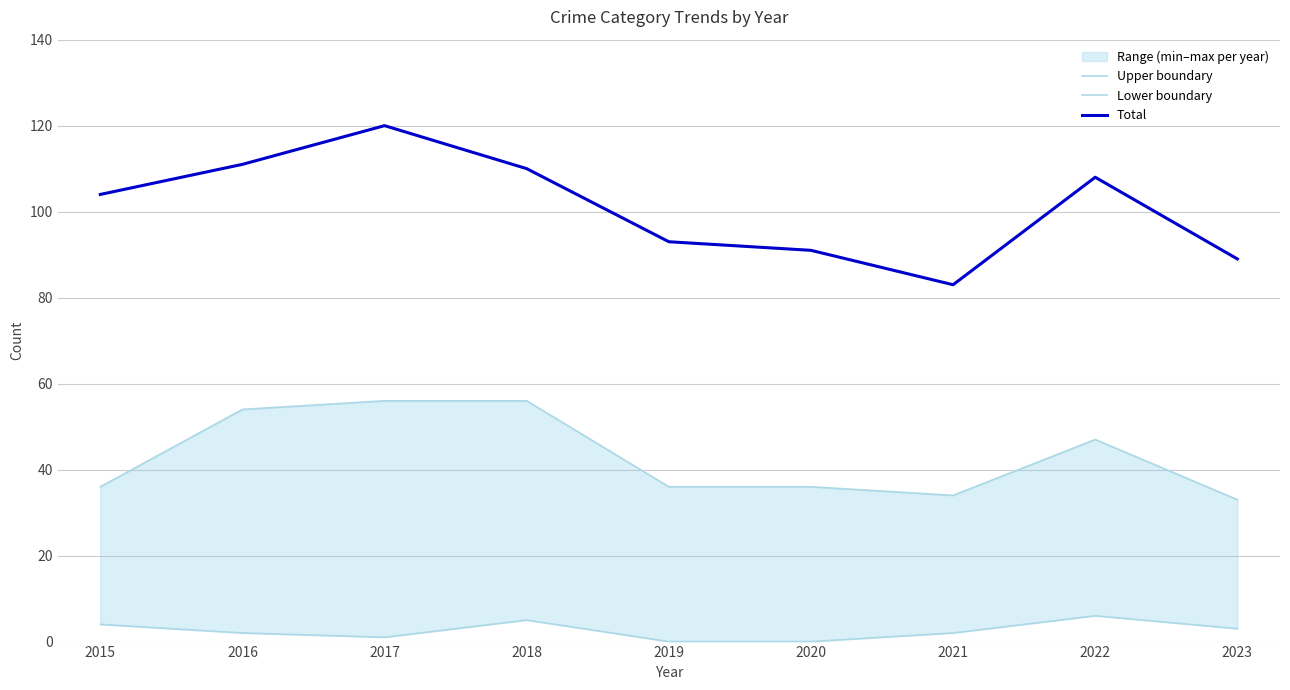

True or false: Upper boundary and Lower boundary cross at least once.

False